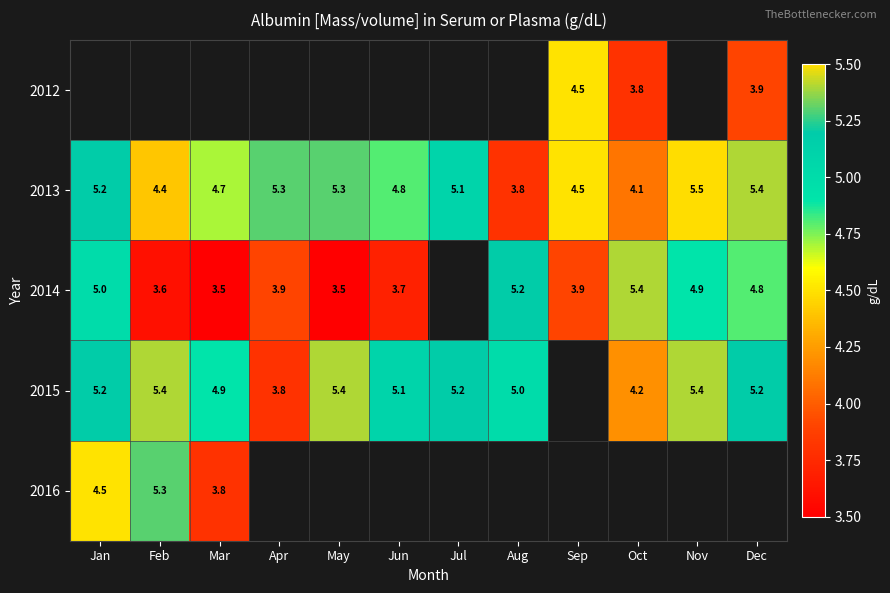

Is the value of 2014 at Nov greater than the value of 2012 at Dec?

Yes